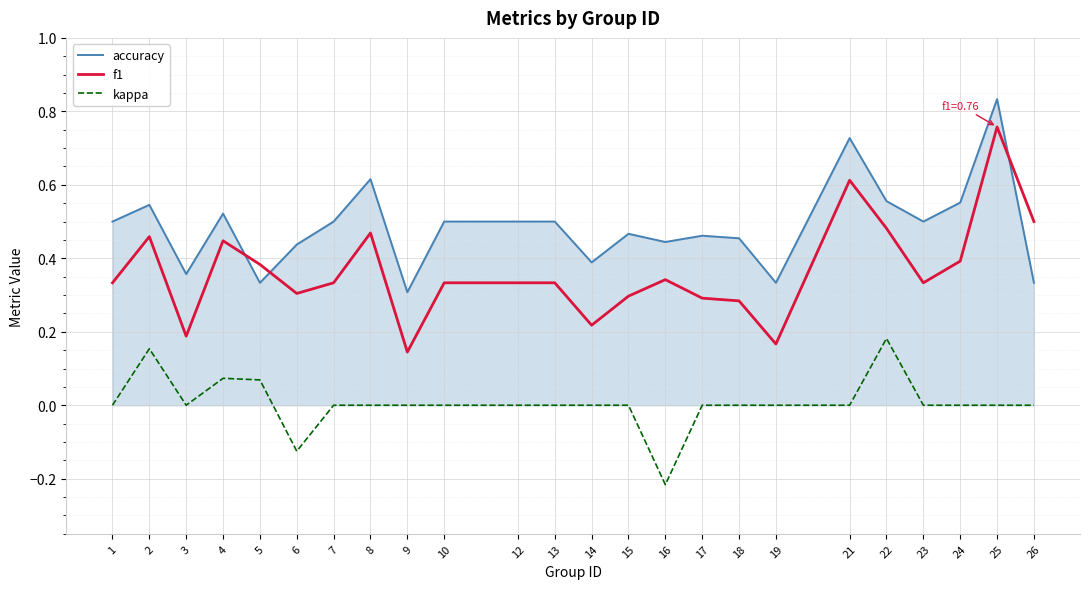

Which series changed the most between 2 and 16?

kappa